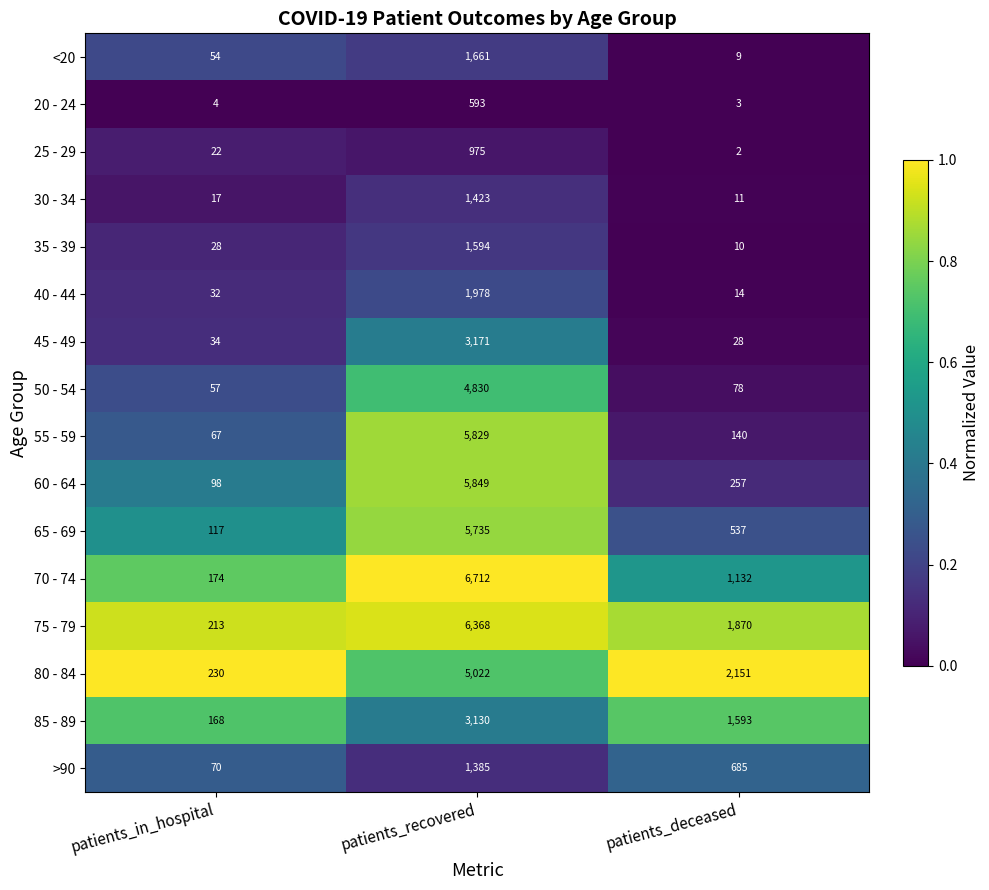

List the series in order of their peak value, highest first.

70 - 74, 75 - 79, 60 - 64, 55 - 59, 65 - 69, 80 - 84, 50 - 54, 45 - 49, 85 - 89, 40 - 44, <20, 35 - 39, 30 - 34, >90, 25 - 29, 20 - 24